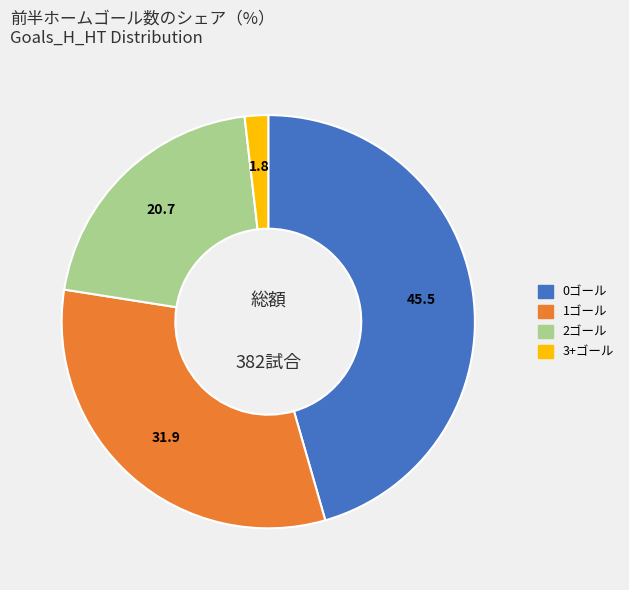

Is there a majority slice in this chart?

No